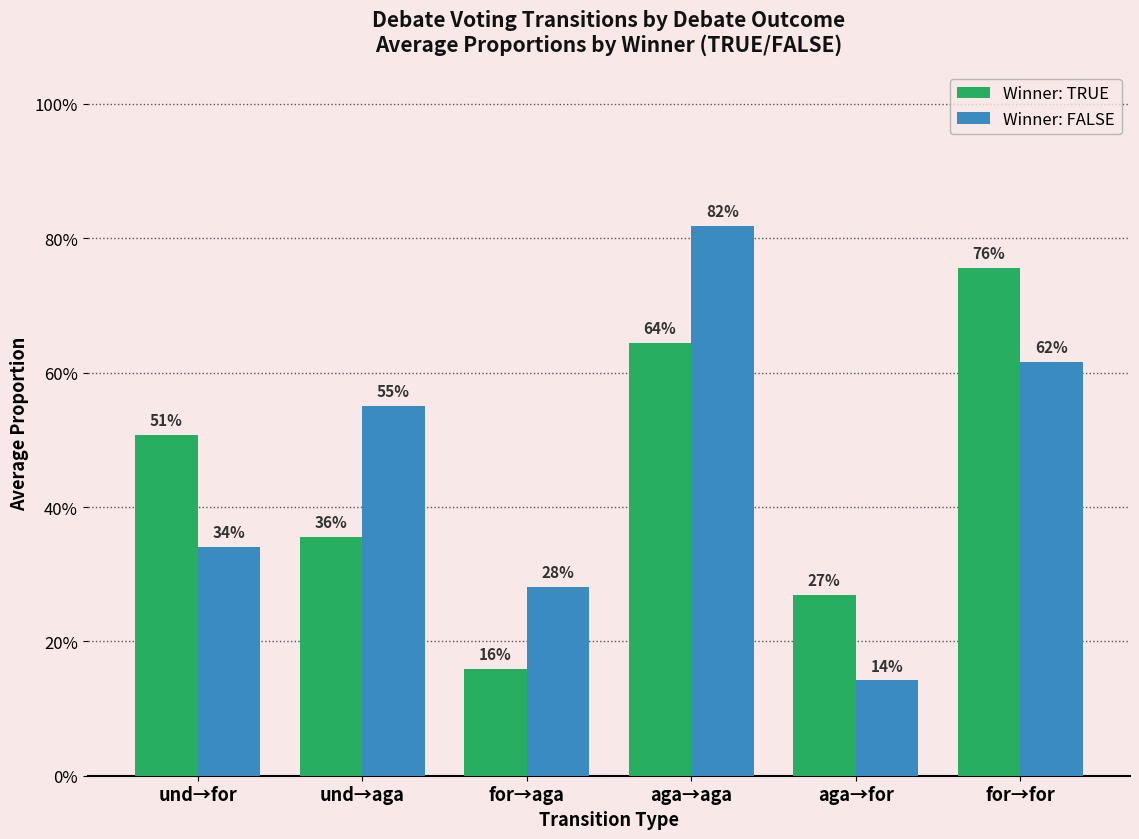

What position from the right is und→aga?

5